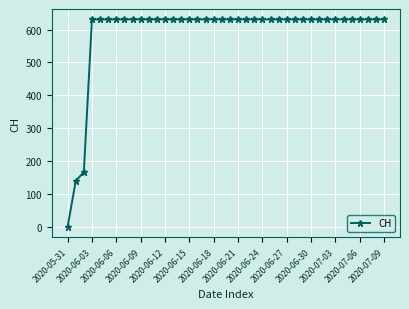

What is the maximum value shown in the chart?

631